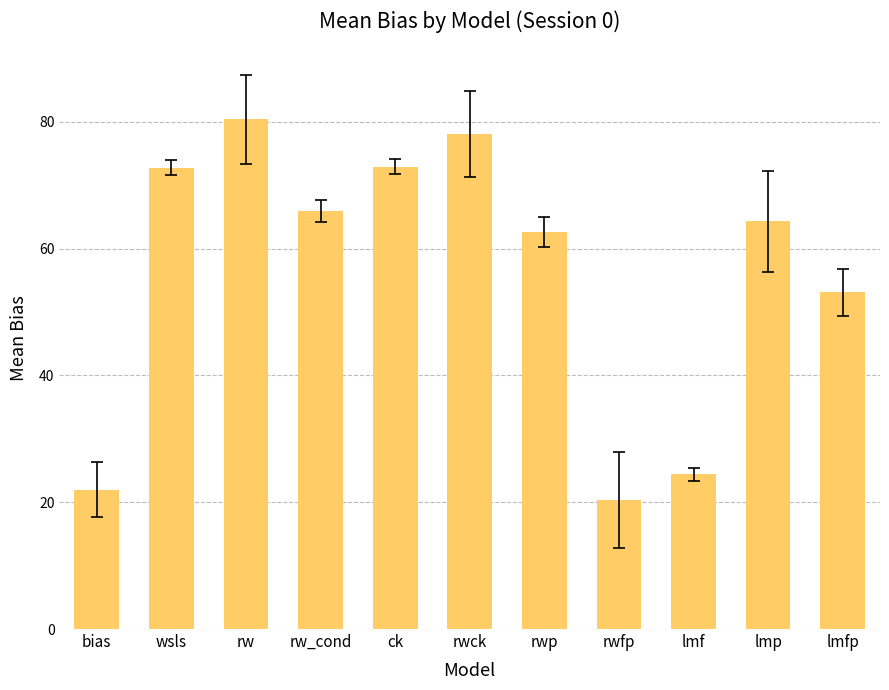

Are the bars horizontal?

No